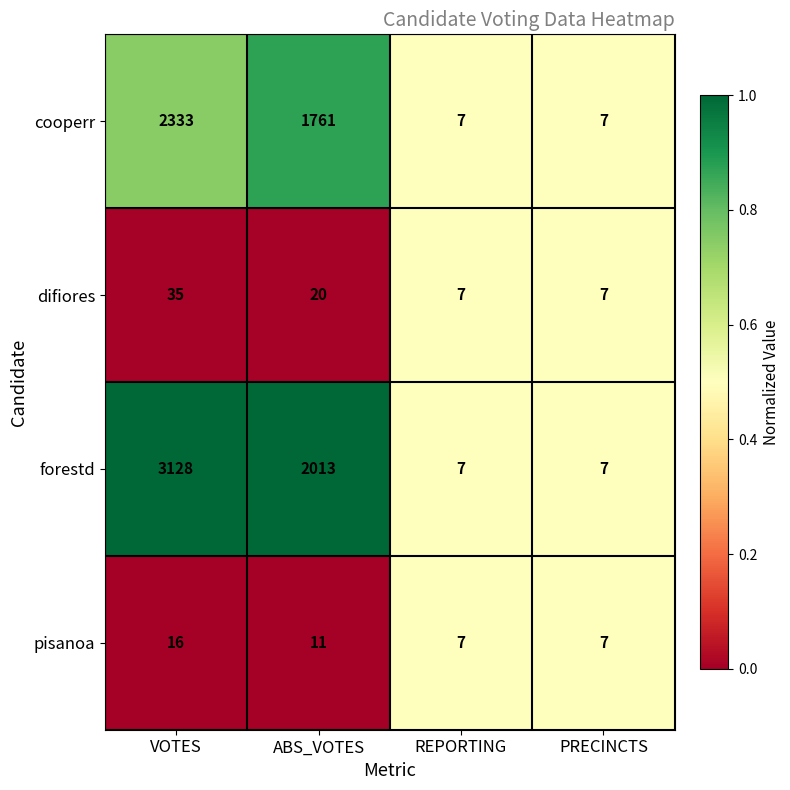

Which series changed the most between ABS_VOTES and PRECINCTS?

forestd